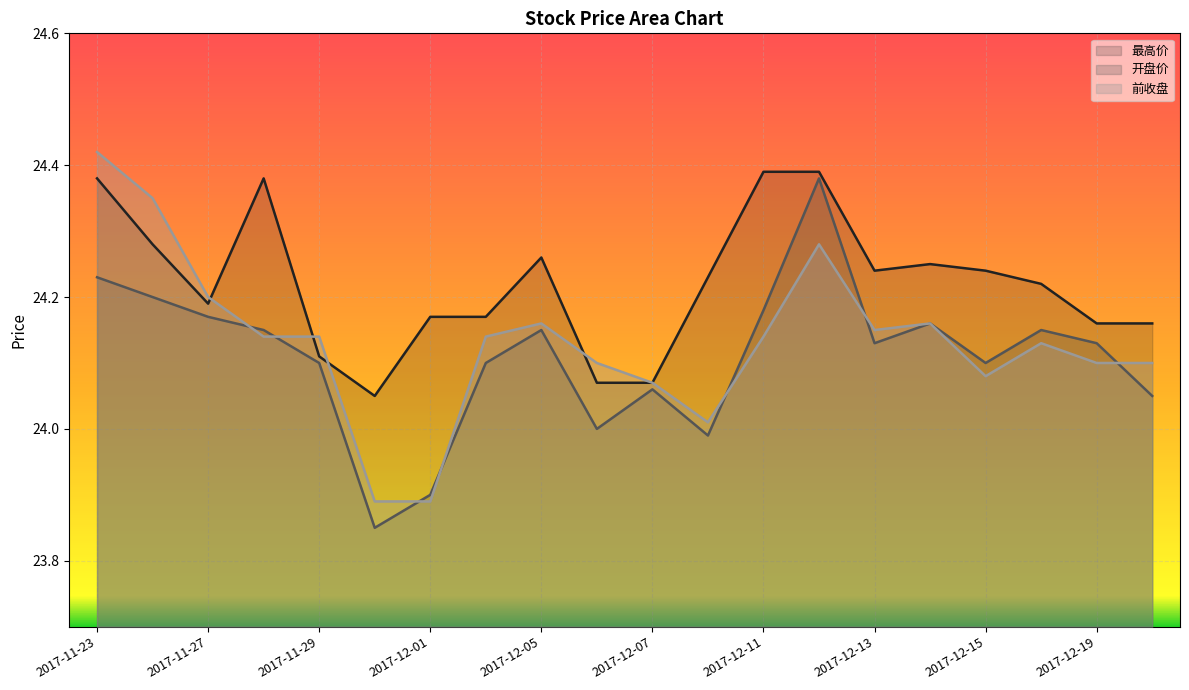

Which series changed the most between 2017-12-06 and 2017-12-08?

最高价